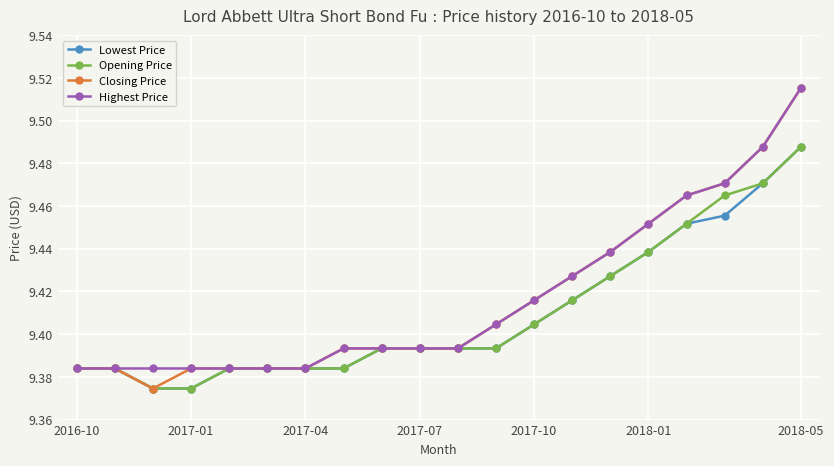

What is the difference between the maximum and minimum values in the Lowest Price series?

0.1